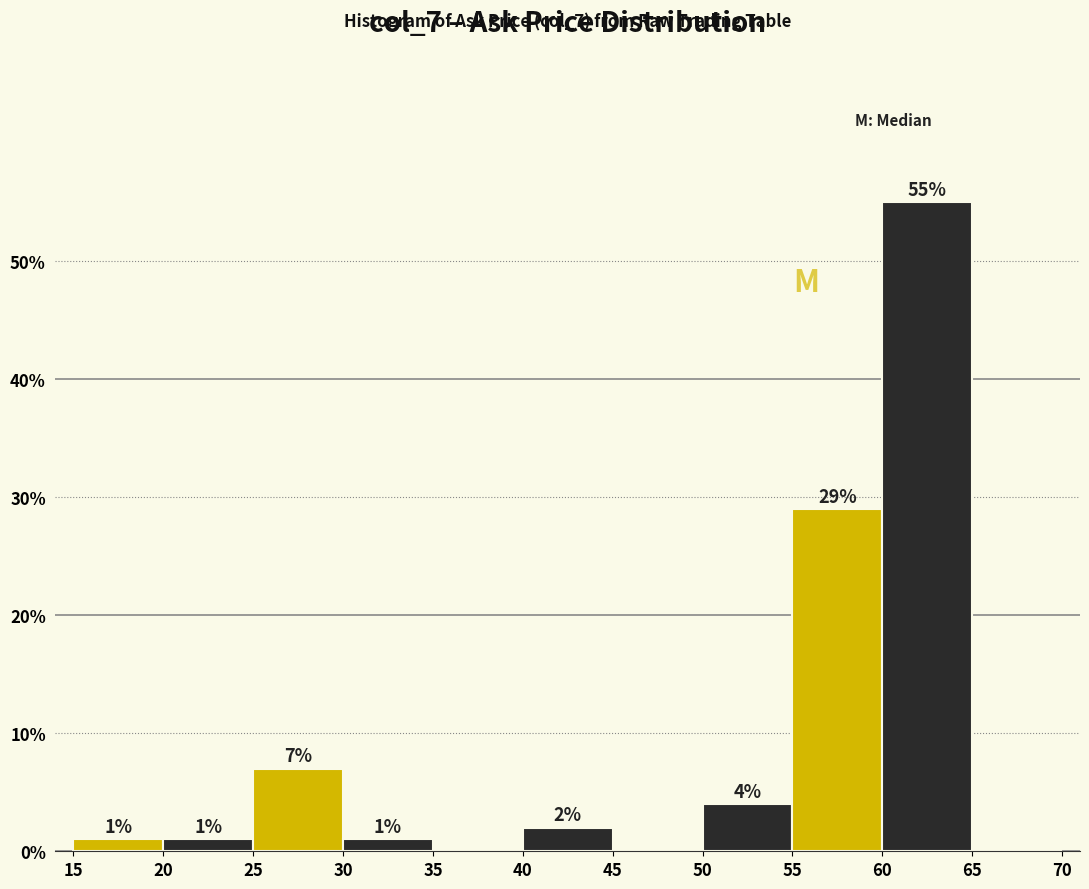

Over which range of the x-axis is the bar tallest?

60 to 65